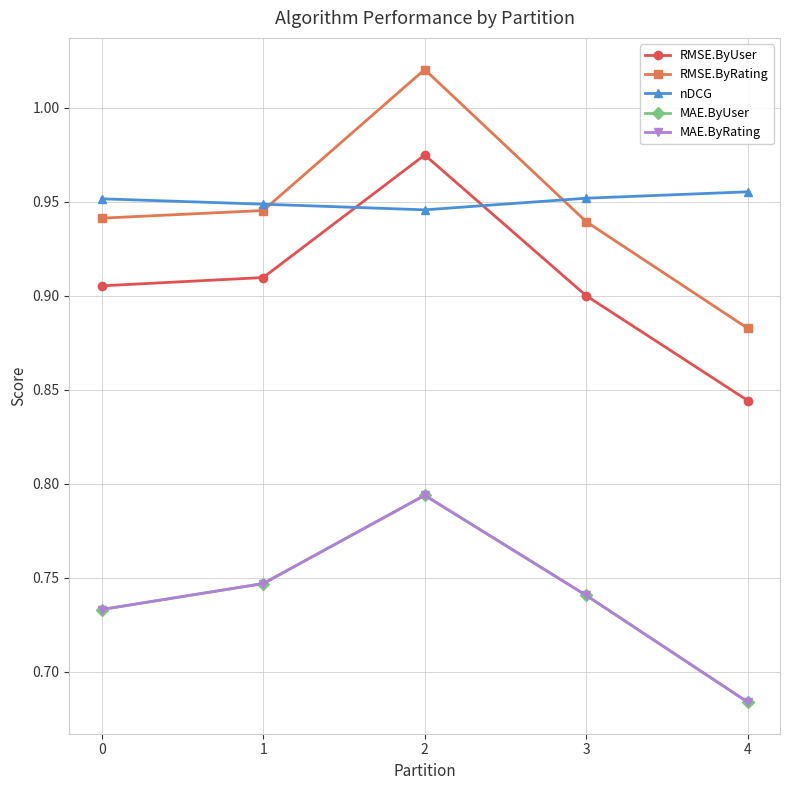

Where is RMSE.ByRating nearest to the value 0?

4